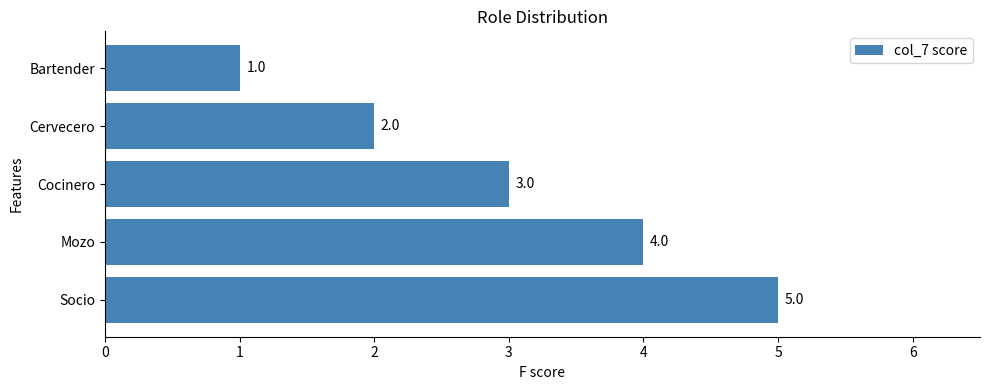

Rank the categories by value from lowest to highest.

Bartender, Cervecero, Cocinero, Mozo, Socio